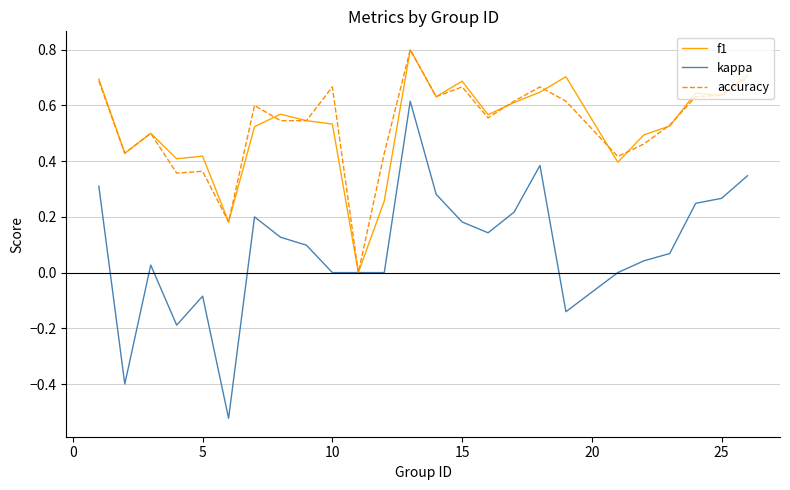

Which series has the widest spread of values?

kappa